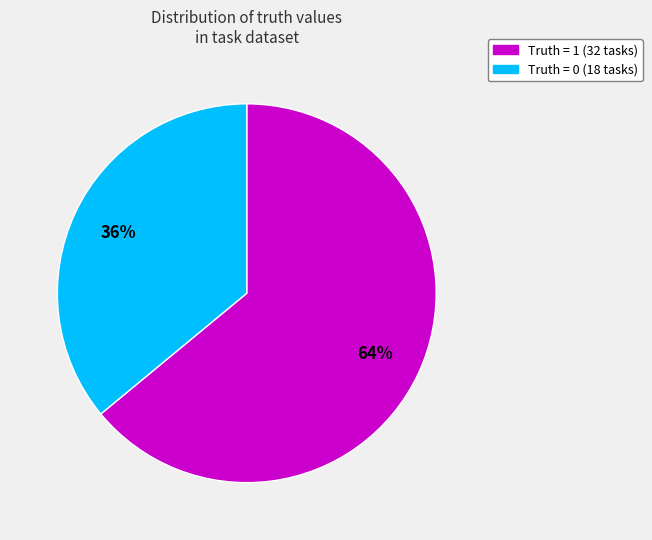

Which slice represents more than half of the pie?

Truth = 1